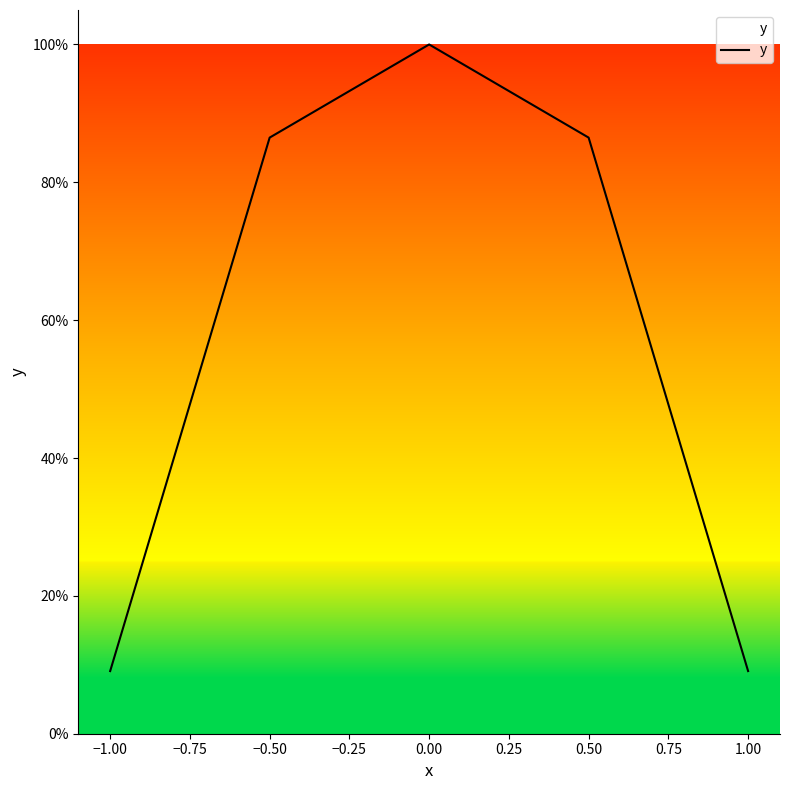

The chart shows a value of 0.9 at 0.50. True or false?

True